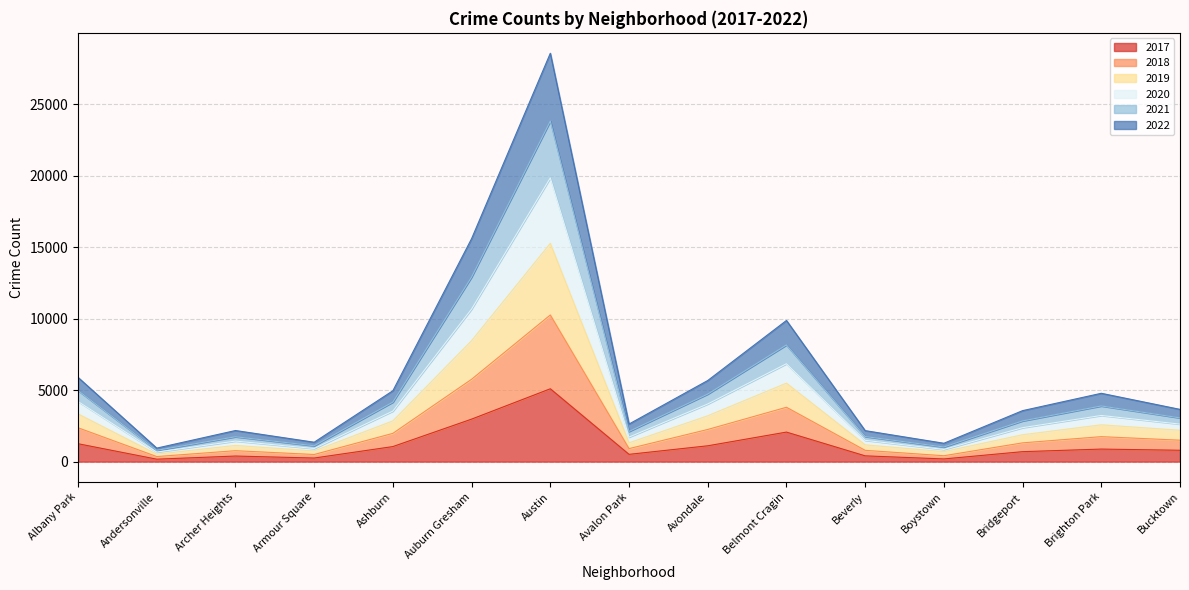

Does the chart have visible grid lines?

Yes